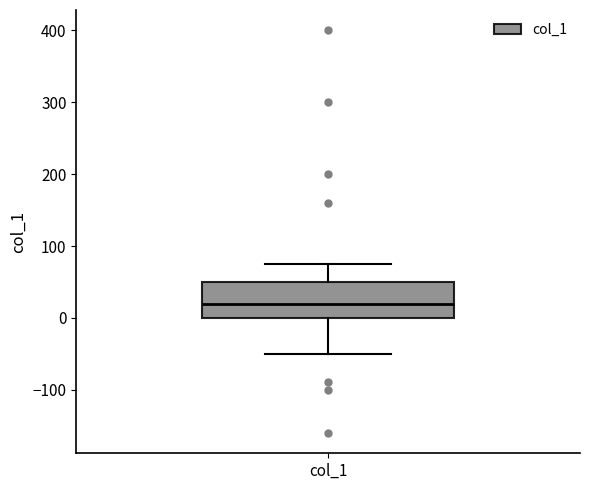

Transcribe this box plot: give where the median line is, the range the box spans, and where the two whiskers end, as read against the y-axis. The values are not printed on the chart, so give them approximately, as read against the axis.

median 20, box 0 to 50, whiskers -50 to 80